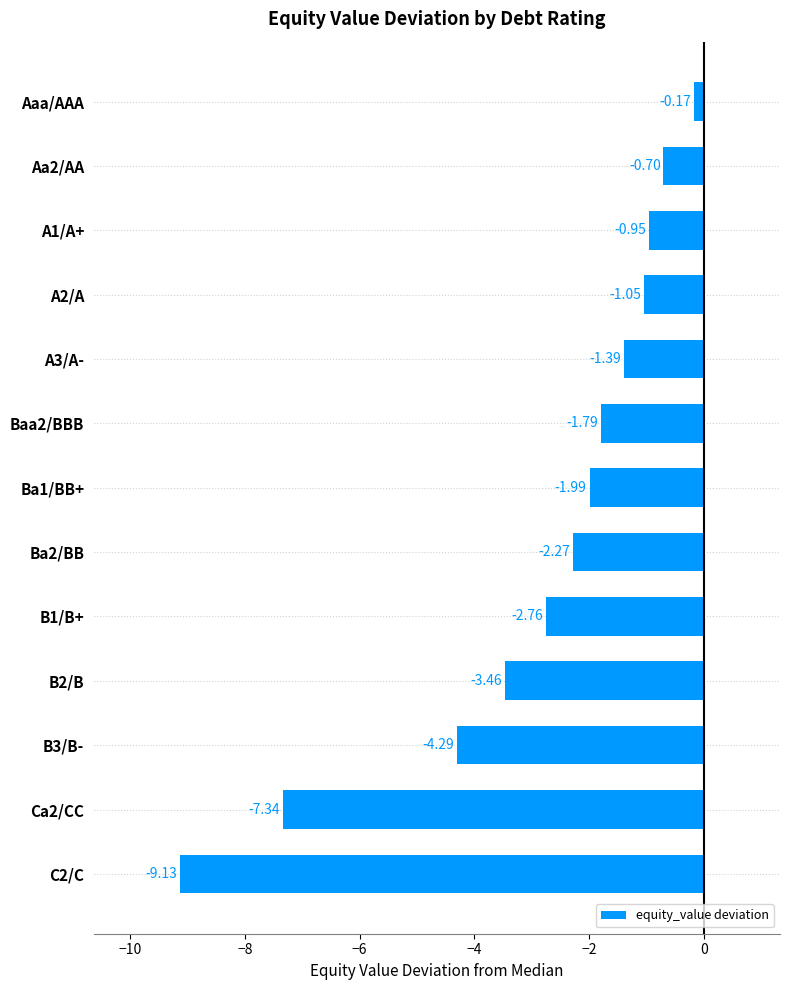

What is the change in value from A3/A- to C2/C?

-7.7